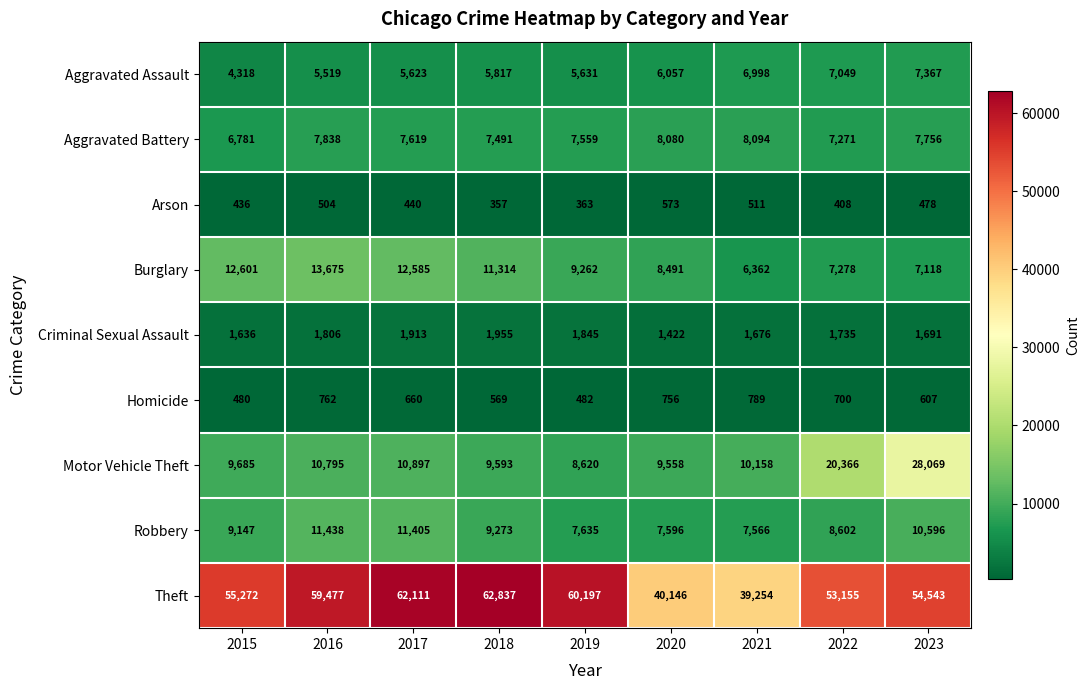

Where is Burglary nearest to the value 10018?

2019